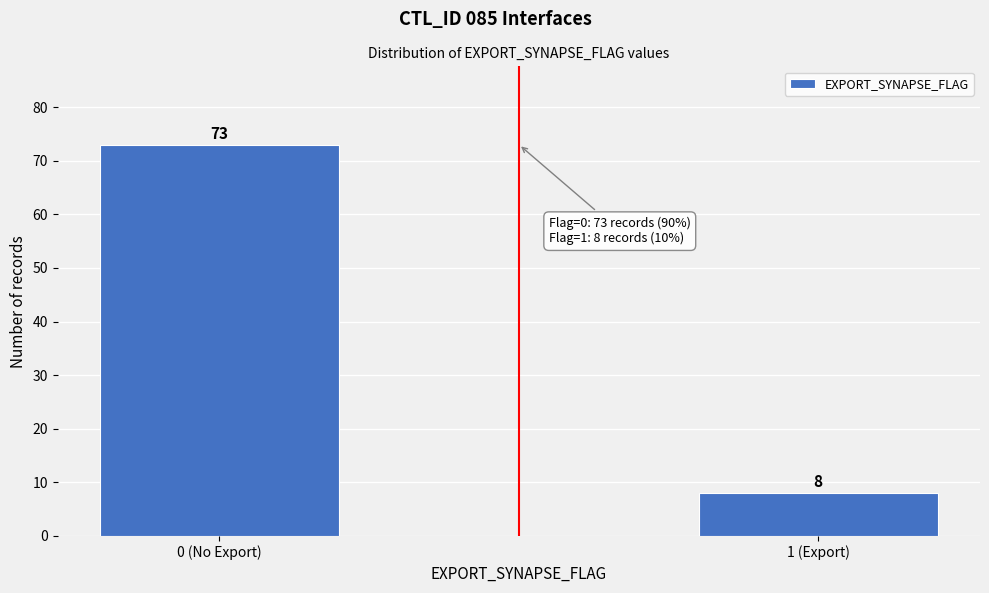

Reading left to right, list all the values displayed in this chart.

0 (No Export)=73	1 (Export)=8